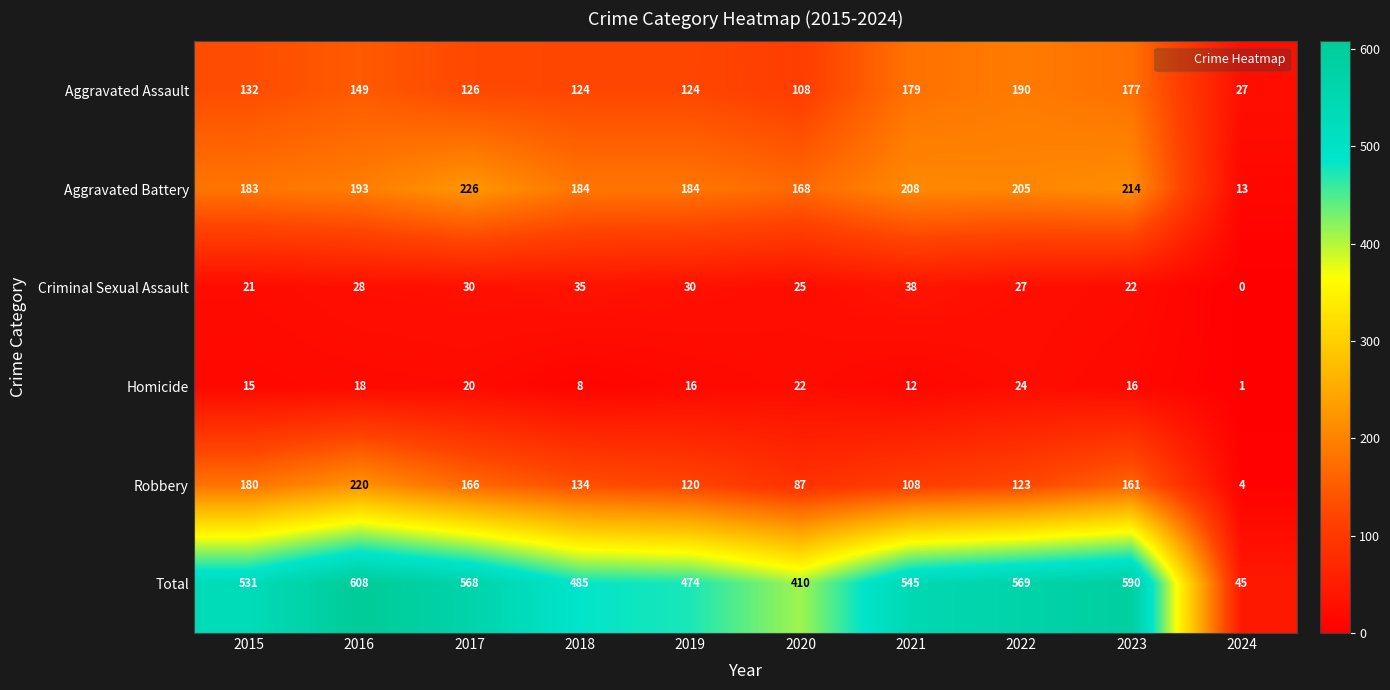

The Robbery series shows 290 at 2015. True or false?

False